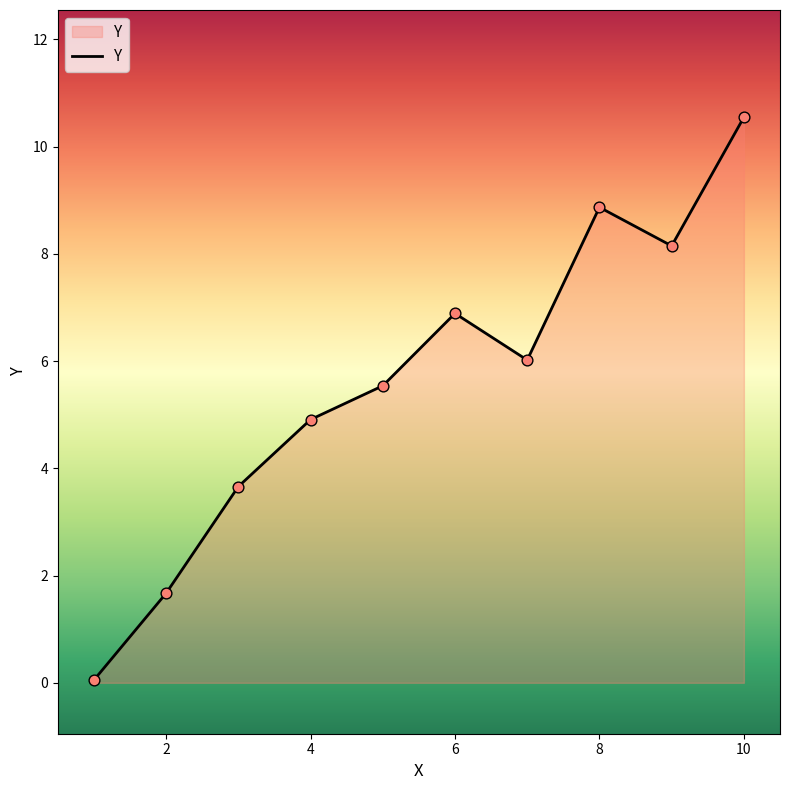

What is the greatest value displayed?

10.6